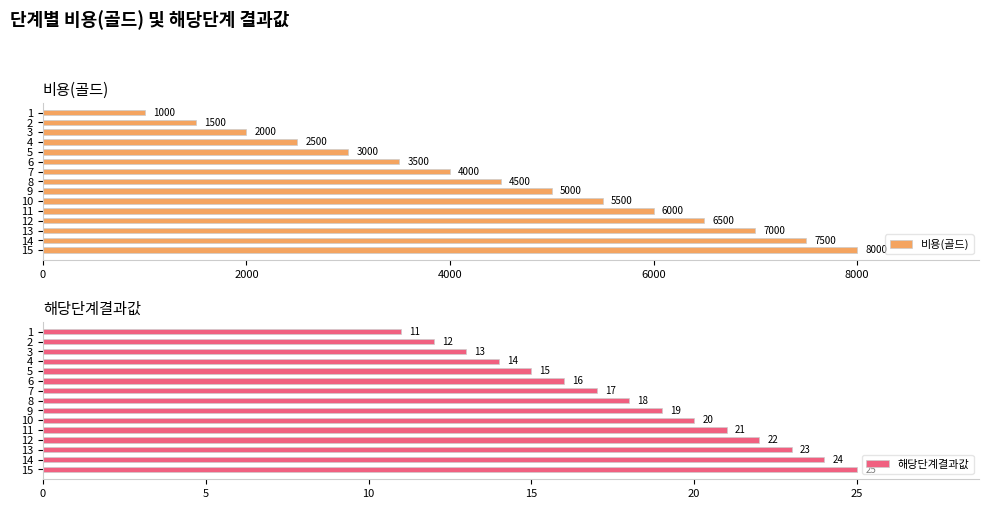

Which series has the widest spread of values?

비용(골드)